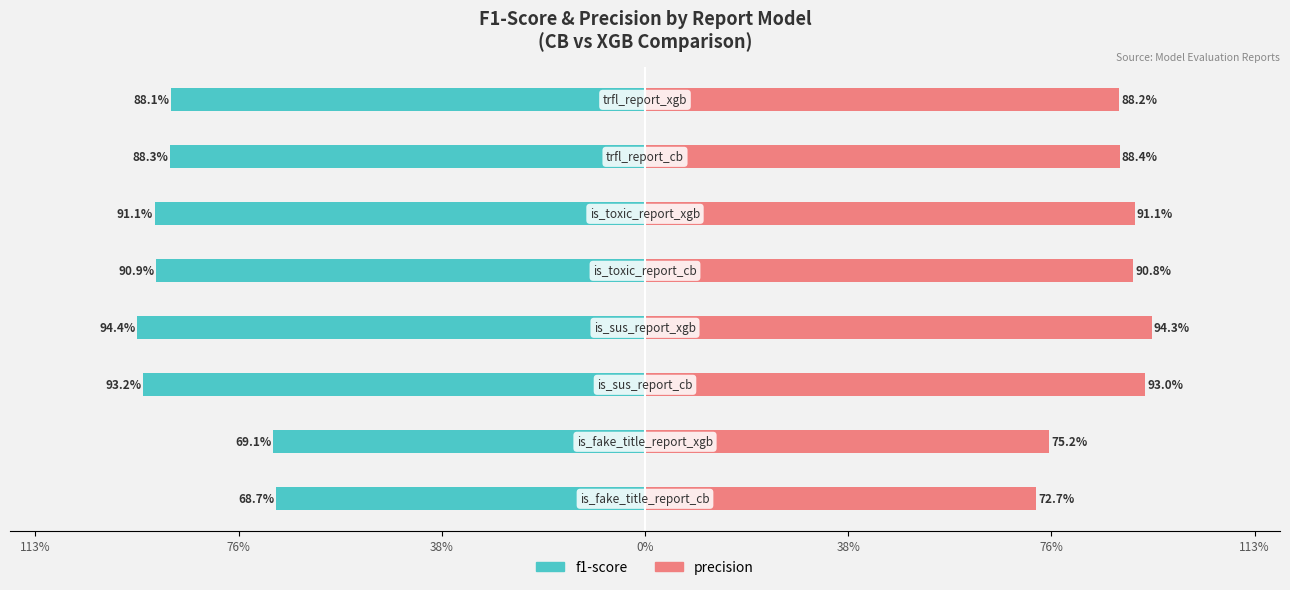

The f1-score series shows -1.5 at 38%. True or false?

False